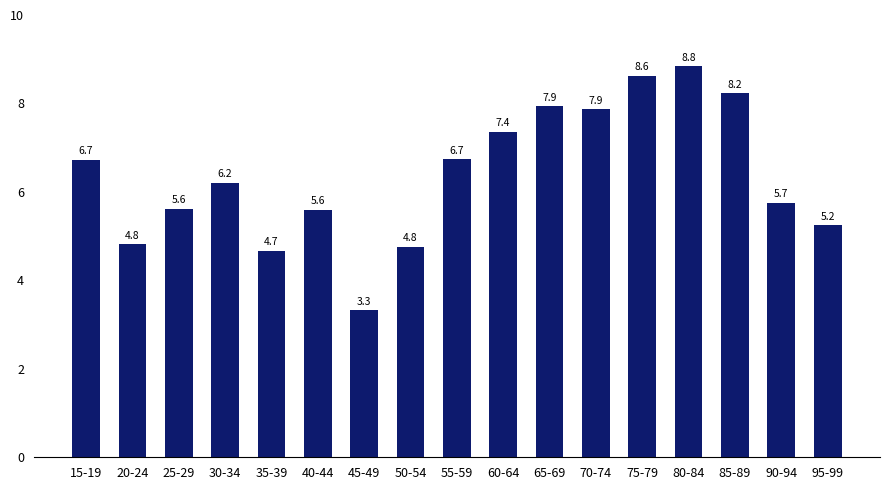

Is it true that the value at 25-29 is 5.6?

True